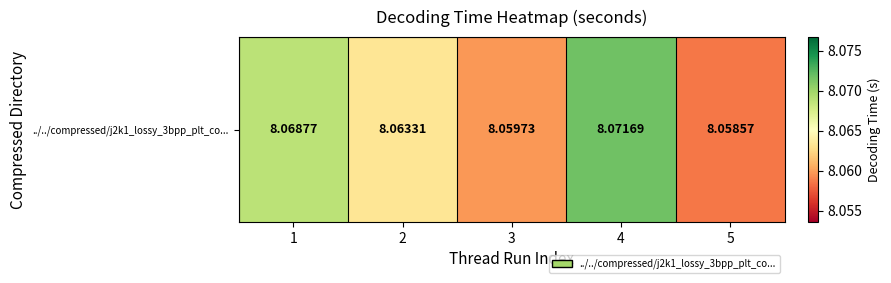

How many categories are shown in the chart?

5